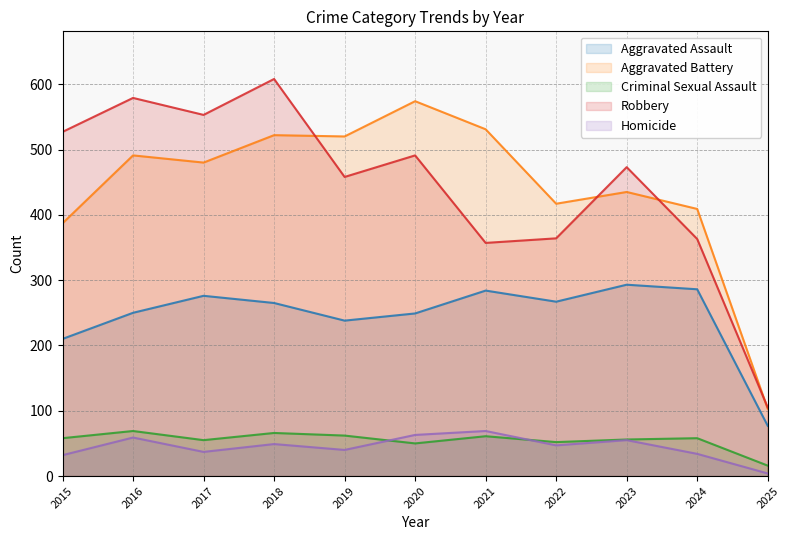

What are all the series names shown in the legend?

Aggravated Assault, Aggravated Battery, Criminal Sexual Assault, Robbery, Homicide